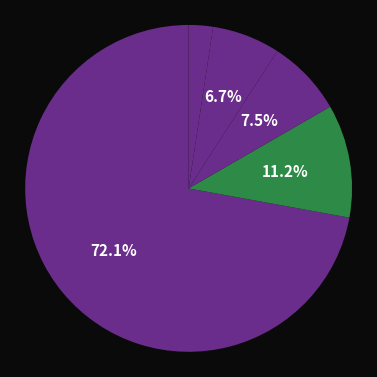

How many slices are in this pie chart?

5